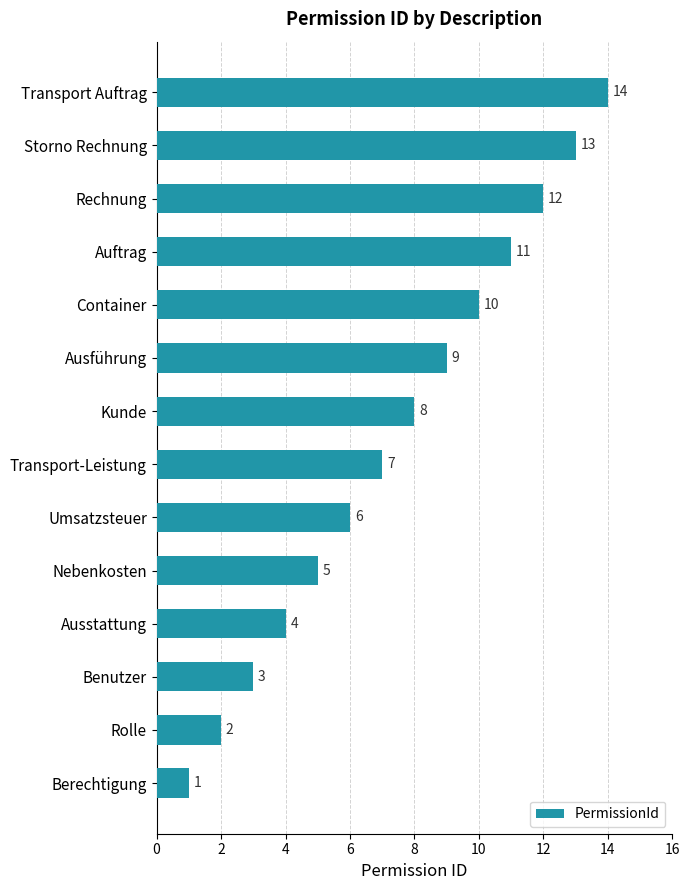

Does the chart contain any negative values?

No